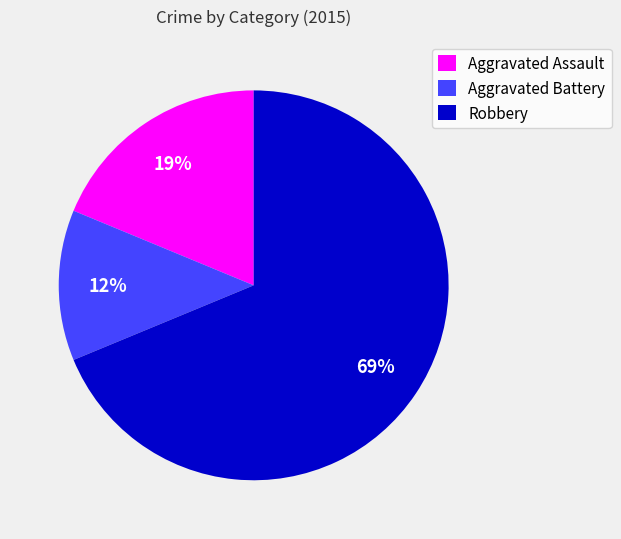

Between Aggravated Assault and Aggravated Battery, which is larger?

Aggravated Assault